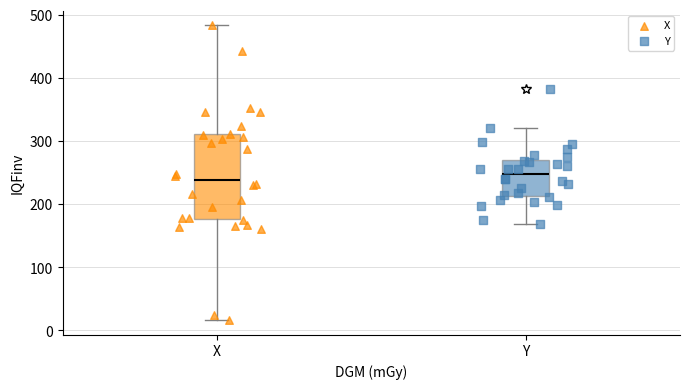

Reading left to right, transcribe this box plot: for each box, give where its median line is, the range the box spans, and where its two whiskers end, as read against the y-axis. The values are not printed on the chart, so give them approximately, as read against the axis.

X: median 240, box 180 to 310, whiskers 20 to 480
Y: median 250, box 210 to 270, whiskers 170 to 320